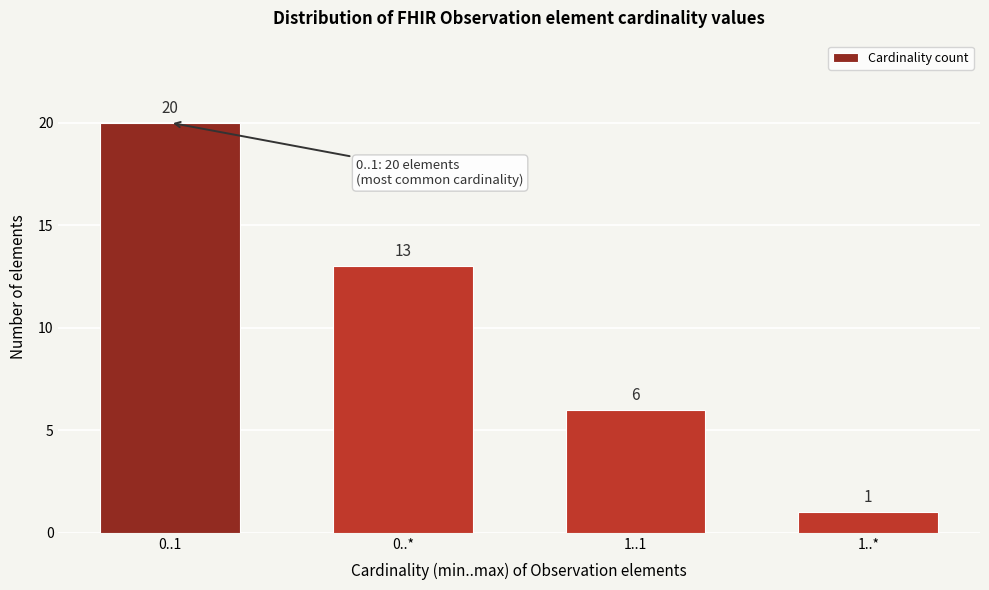

Reading right to left, extract all data points from this chart.

1..*=1	1..1=6	0..*=13	0..1=20